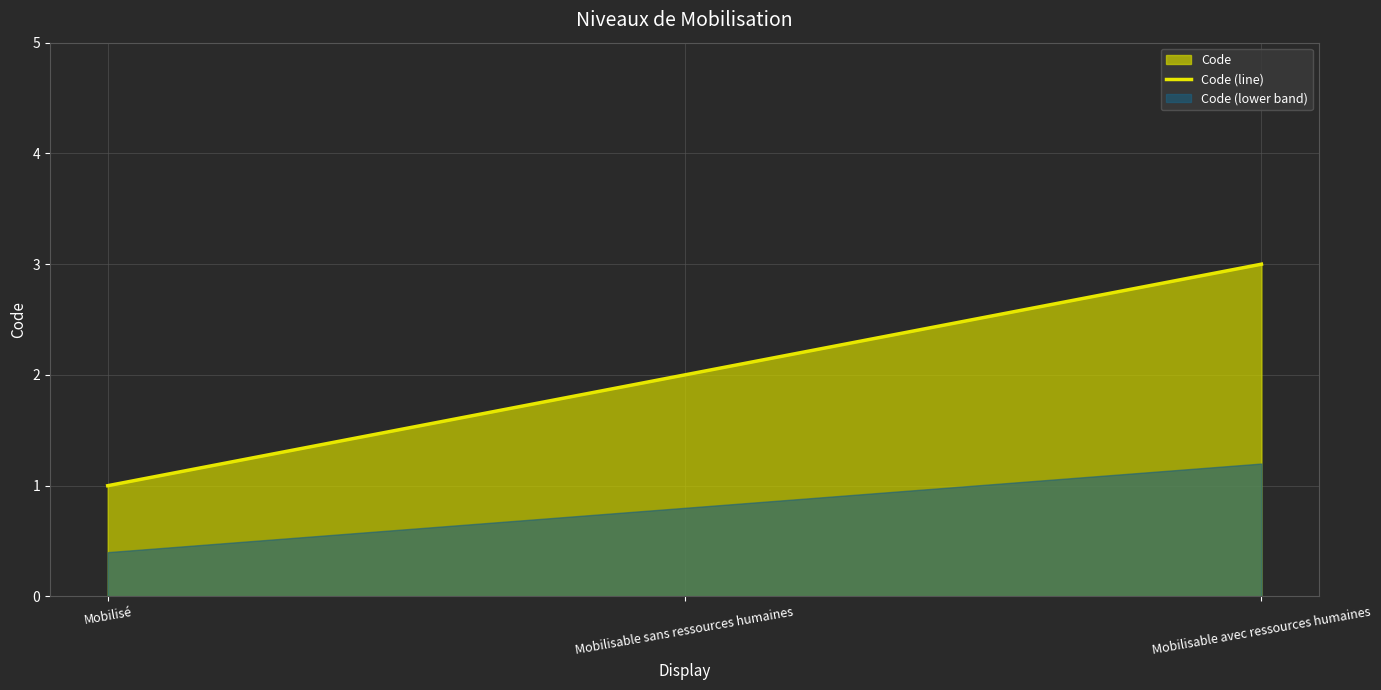

What is the difference between the maximum and minimum values?

2